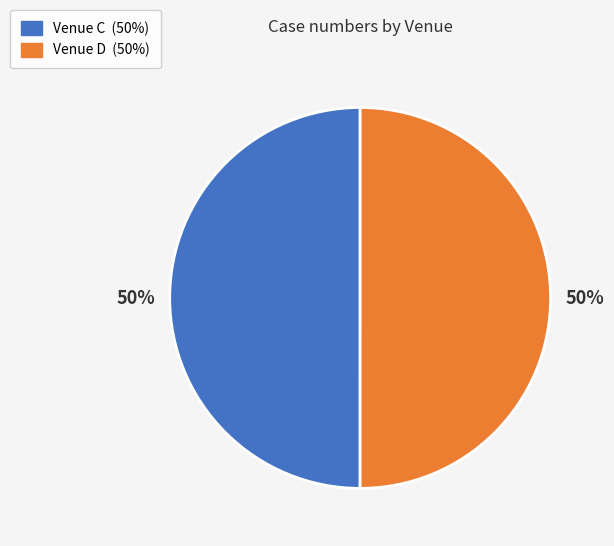

Approximately how many times larger is the value at Venue D compared to Venue C?

1.0